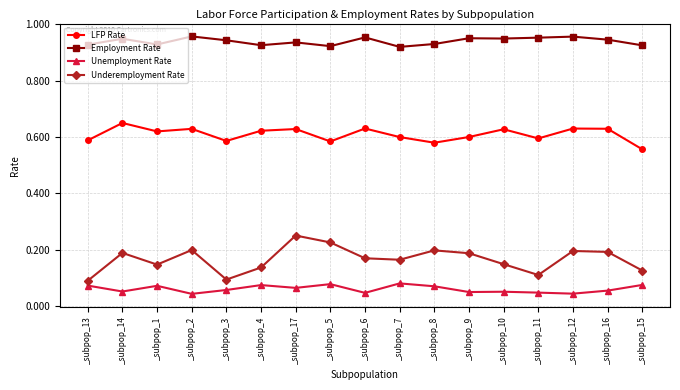

The value of Underemployment Rate at _subpop_4 is 0.1. True or false?

True